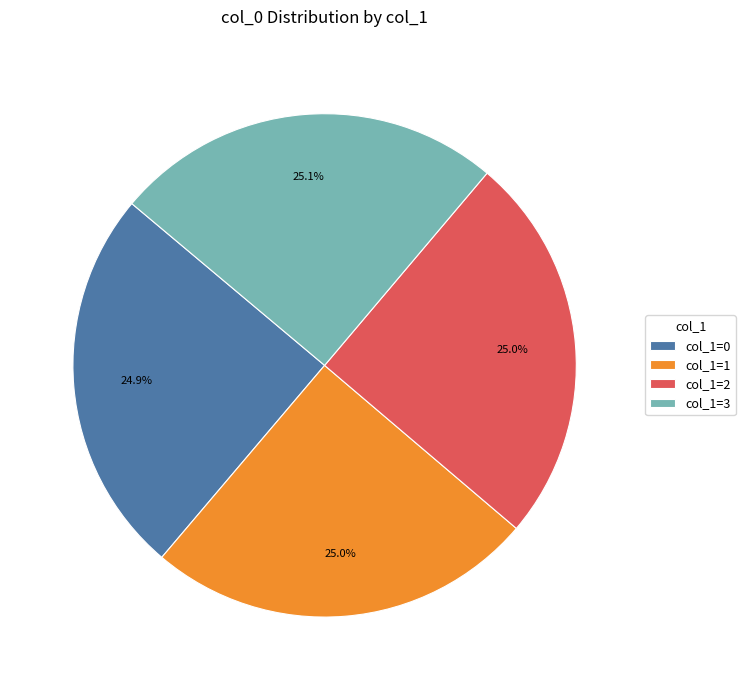

Is there any slice that represents more than half of the pie?

No